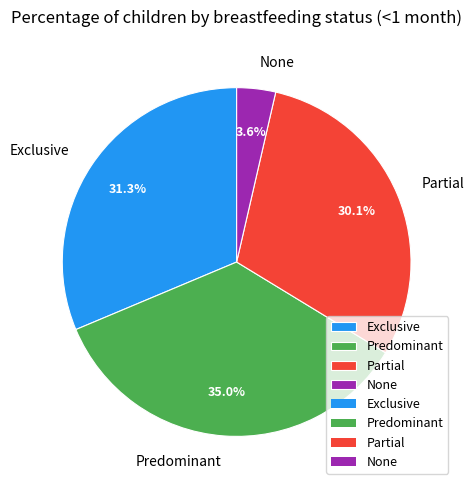

How many slices are in this pie chart?

4